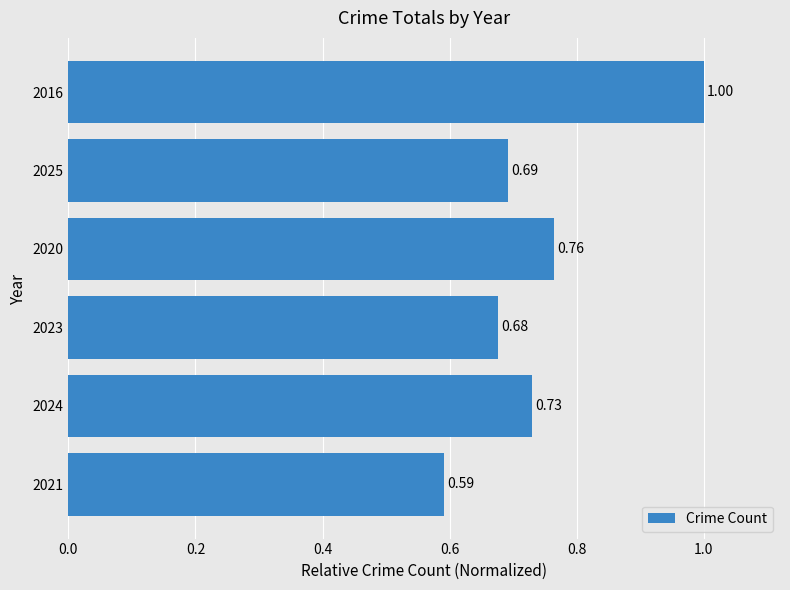

How many bars are there in total?

6